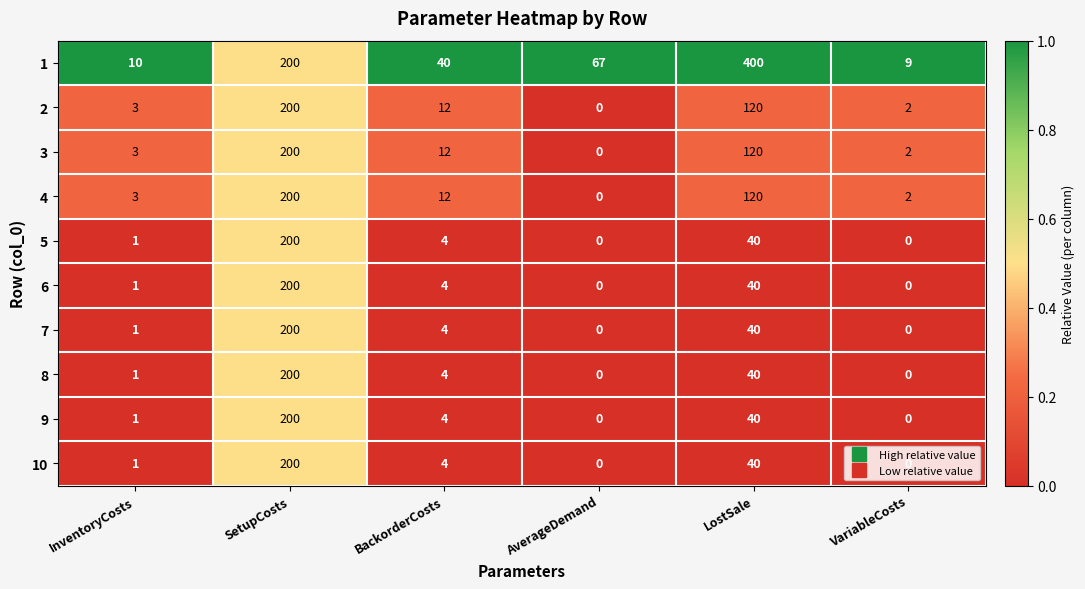

What is the difference between the highest and lowest values at VariableCosts?

9